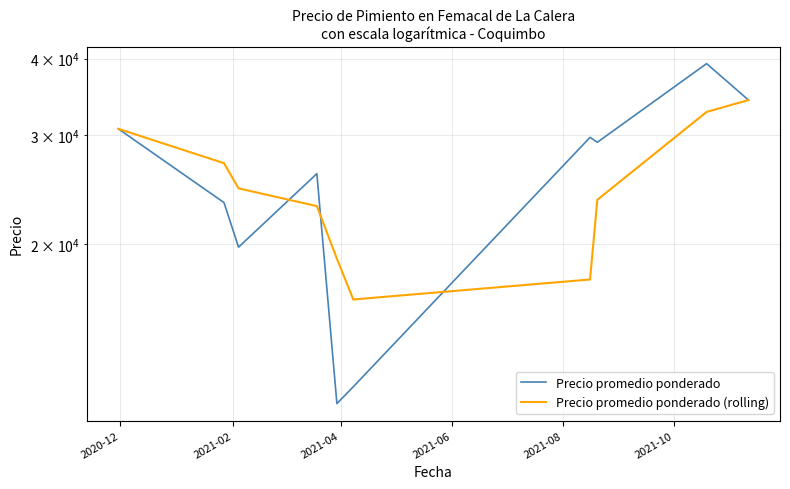

What is the smallest value displayed?

11000.0